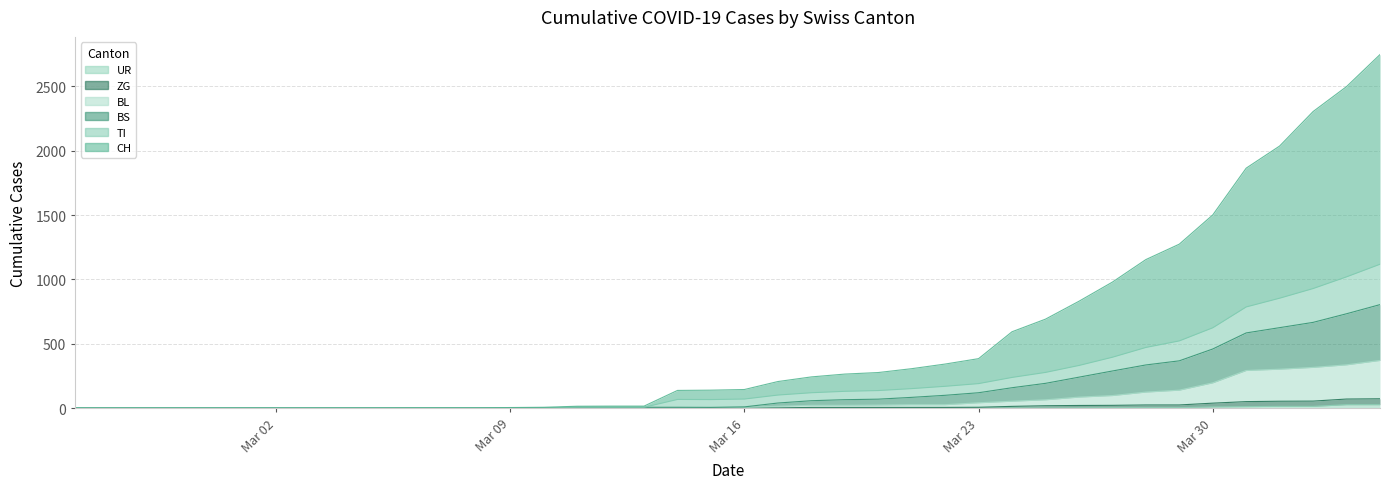

At how many categories does at least one series exceed 1649?

5